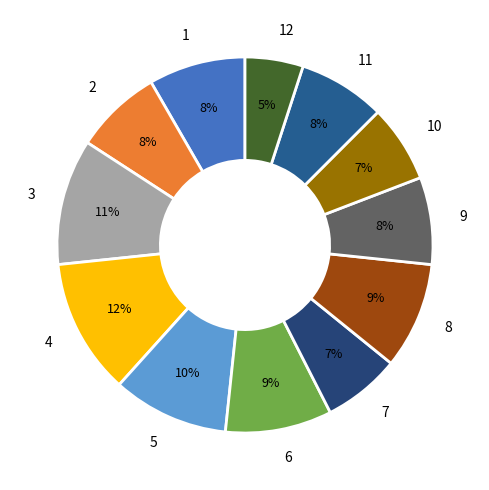

To the nearest percent, what percentage of the pie is 4?

12%